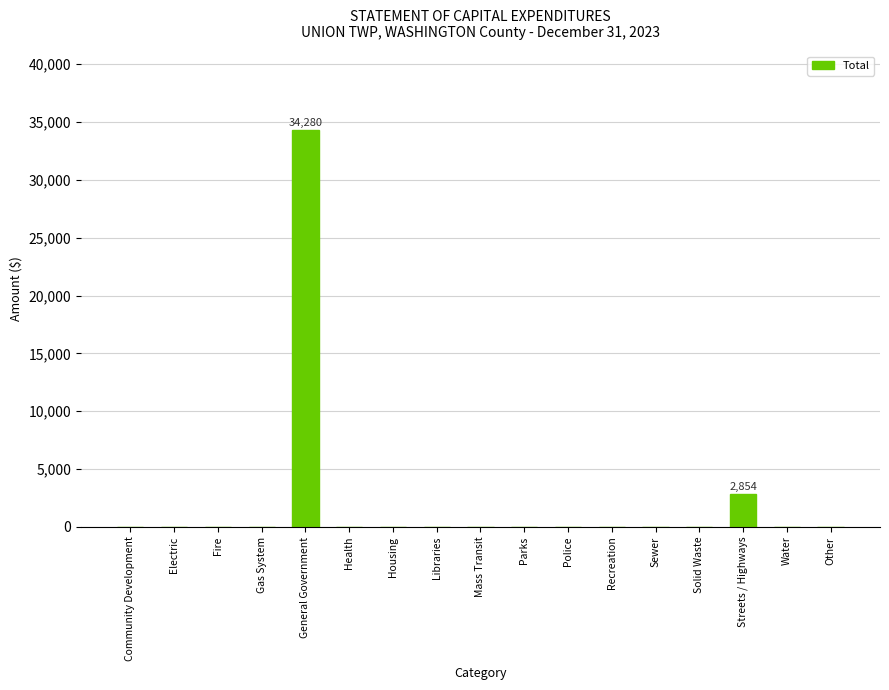

Reading right to left, list all the values displayed in this chart.

0	0	2854	0	0	0	0	0	0	0	0	0	34280	0	0	0	0